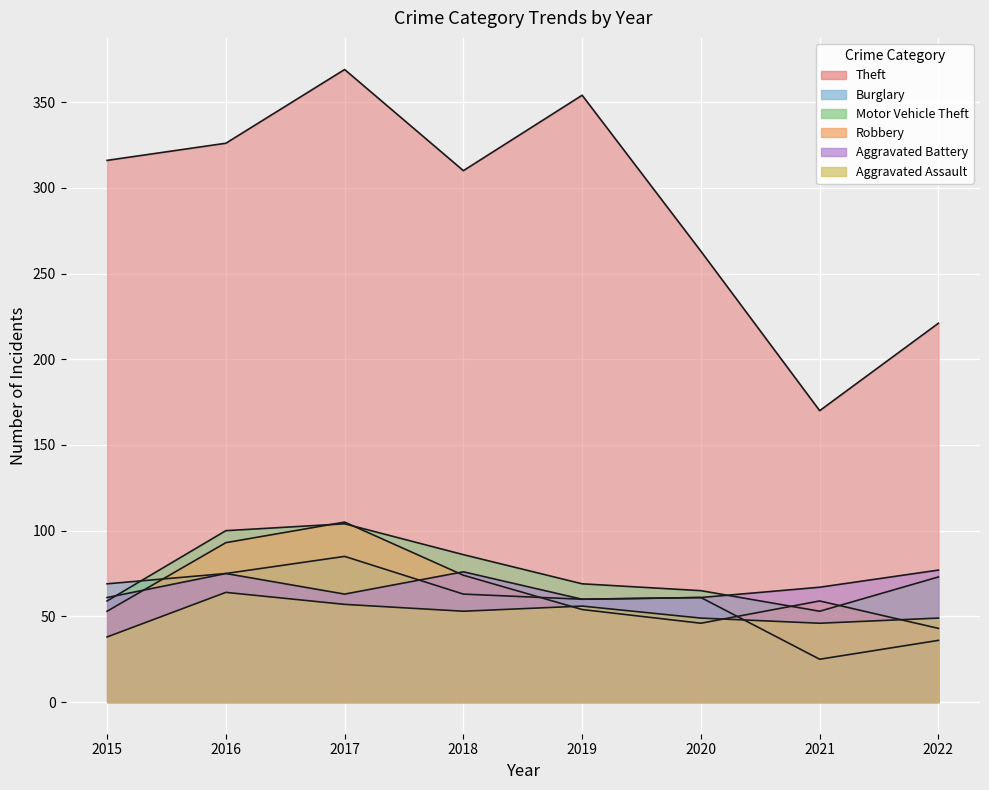

What is the value of the Aggravated Battery point at the 7th from the left?

67